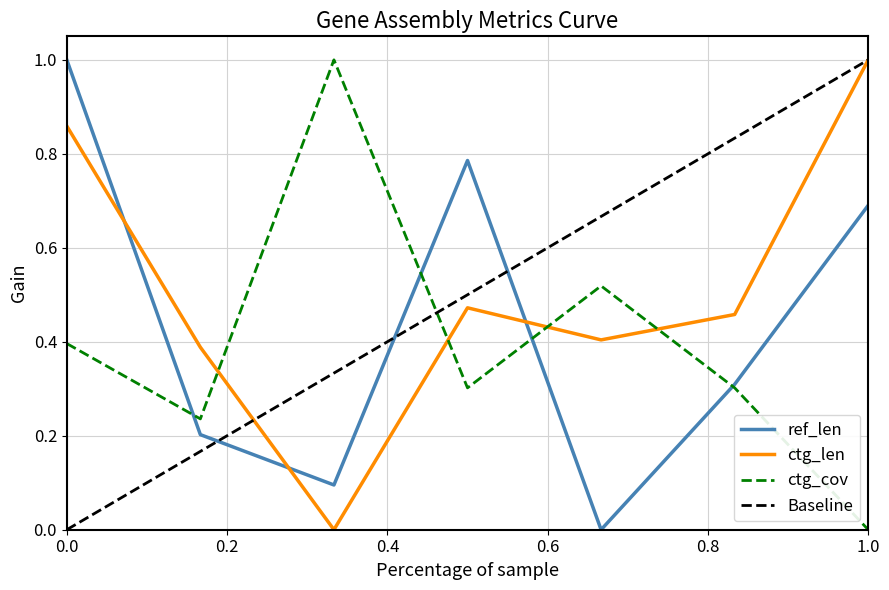

Is the value of ctg_len at 0.0 greater than the value of ctg_cov at 0.0?

Yes